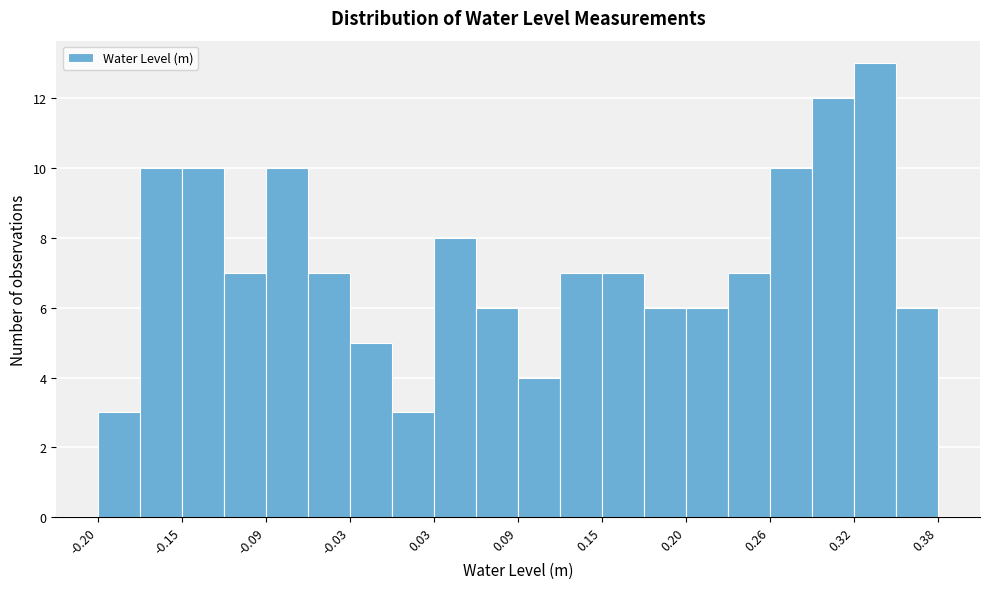

Around what value on the x-axis is the tallest bar? Give the approximate position of its centre, as read against the axis.

0.34